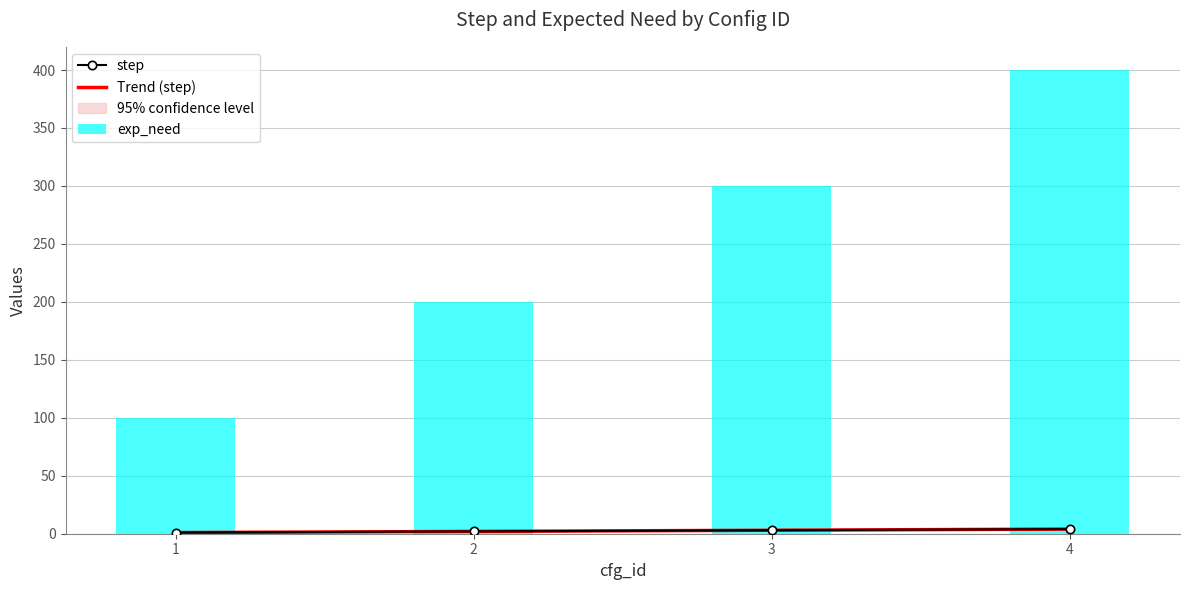

Is the value of step at 1 greater than the value of exp_need at 1?

No